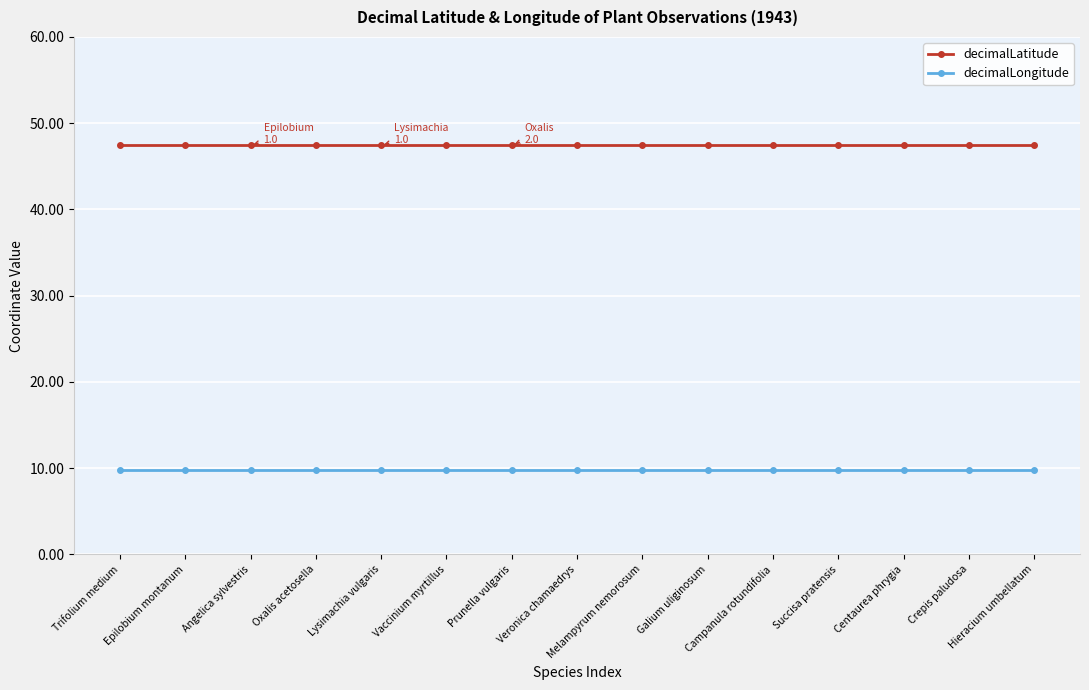

Rank the series at Melampyrum nemorosum from highest to lowest value.

decimalLatitude, decimalLongitude